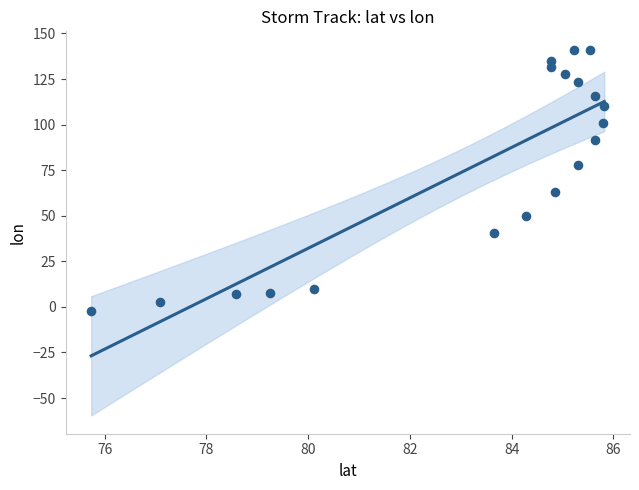

What is the range of X values (max minus min)?

10.1